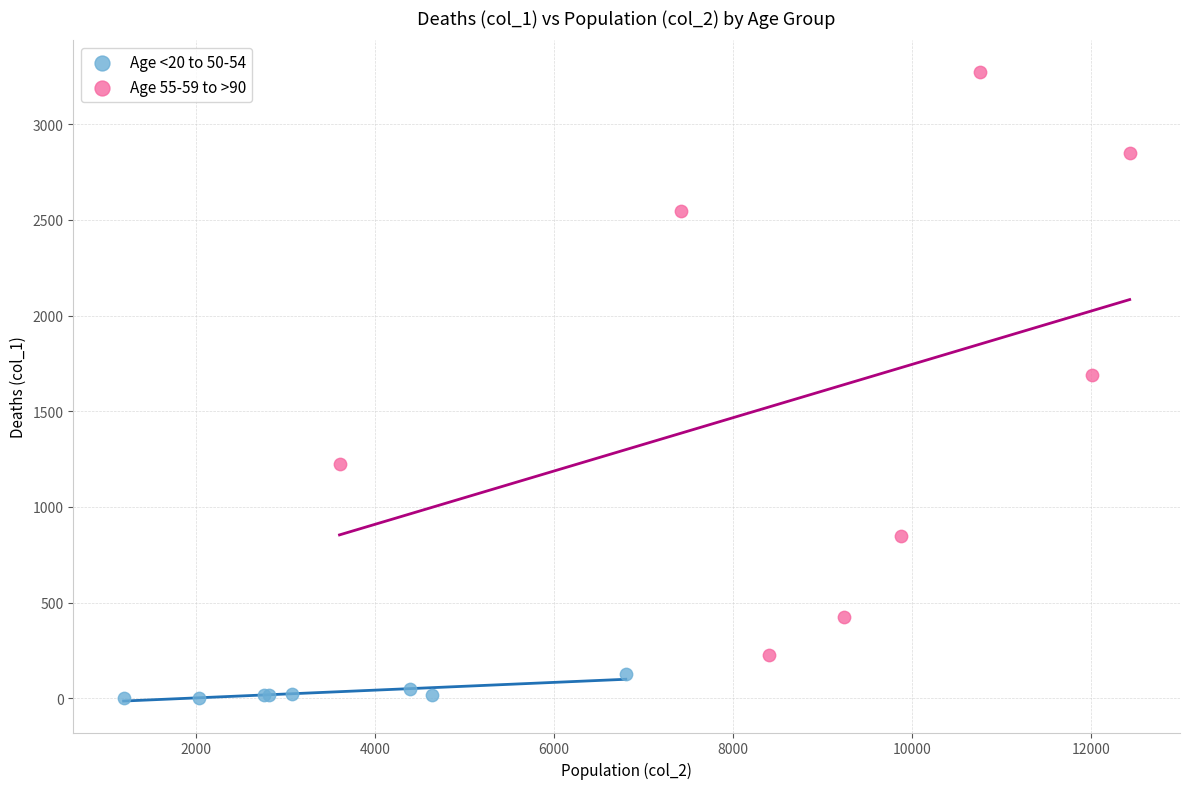

Which series reaches the minimum Y coordinate?

Age <20 to 50-54